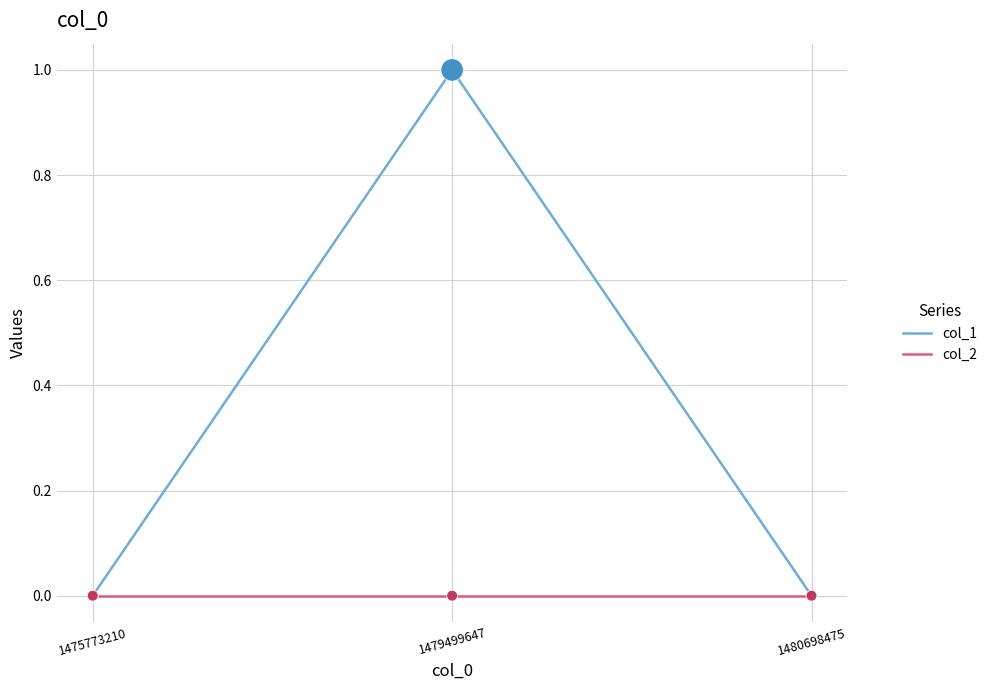

Which series has the widest spread of values?

col_1